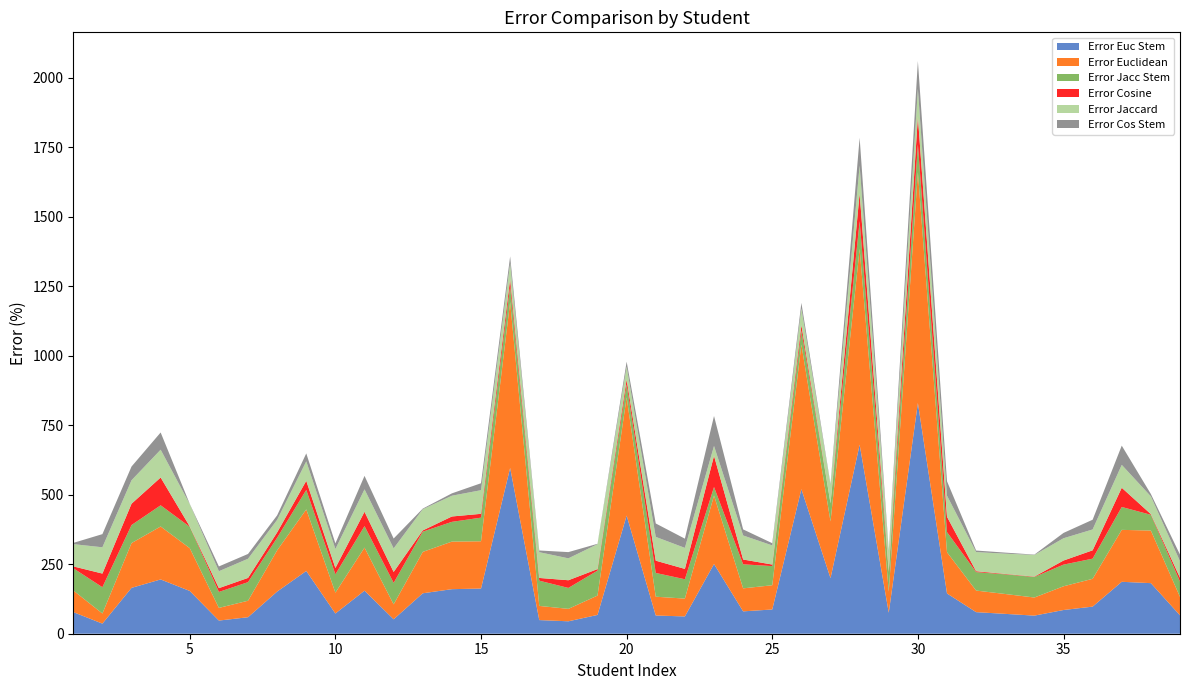

Reading right to left, extract all data points from this chart.

Error Euc Stem: 39=66.2	38=181.9	37=186.8	36=97.5	35=85.3	34=65.1	33=71.4	32=77.6	31=144.8	30=830.0	29=75.6	28=680.0	27=200.0	26=520.0	25=87.2	24=80.5	23=250.8	22=62.2	21=65.5	20=425.0	19=67.6	18=44.7	17=49.1	16=596.4	15=162.5	14=160.2	13=145.5	12=51.9	11=154.8	10=72.7	9=225.7	8=151.6	7=59.3	6=47.3	5=153.8	4=195.2	3=164.9	2=36.4	1=77.8
Error Euclidean: 39=66.2	38=189.2	37=186.8	36=100.0	35=85.3	34=65.1	33=71.4	32=77.6	31=148.3	30=830.0	29=75.6	28=704.0	27=203.8	26=520.0	25=87.2	24=82.7	23=246.2	22=64.2	21=67.6	20=425.0	19=69.7	18=44.7	17=50.9	16=596.4	15=170.0	14=171.1	13=148.9	12=53.8	11=154.8	10=75.0	9=221.4	8=148.4	7=59.3	6=45.6	5=153.8	4=190.5	3=161.0	2=36.4	1=77.8
Error Jacc Stem: 39=55.4	38=56.6	37=82.4	36=72.5	35=77.9	34=73.8	33=70.7	32=66.4	31=72.4	30=100.0	29=68.9	28=100.0	27=65.4	26=50.0	25=68.8	24=86.5	23=30.8	22=69.6	21=85.5	20=46.4	19=89.7	18=75.3	17=90.8	16=57.1	15=85.0	14=71.1	13=72.7	12=77.2	11=77.4	10=65.9	9=70.0	8=45.2	7=66.9	6=57.4	5=76.9	4=76.2	3=64.9	2=94.5	1=80.0
Error Cosine: 39=13.5	38=2.4	37=69.1	36=30.0	35=14.7	34=1.3	33=1.5	32=3.2	31=55.2	30=100.0	29=4.4	28=100.0	27=0.0	26=20.0	25=5.6	24=17.3	23=112.3	22=37.2	21=44.1	20=17.9	19=5.5	18=27.6	17=9.8	16=25.0	15=13.8	14=19.3	13=4.5	12=39.2	11=51.6	10=22.7	9=32.9	8=19.4	7=15.2	6=13.6	5=1.1	4=100.0	3=76.6	2=49.1	1=6.7
Error Jaccard: 39=59.5	38=63.9	37=82.4	36=75.0	35=80.1	34=77.9	33=72.9	32=68.8	31=75.9	30=100.0	29=71.1	28=100.0	27=65.4	26=60.0	25=68.8	24=86.5	23=35.4	22=75.7	21=85.5	20=46.4	19=89.7	18=78.8	17=92.6	16=57.1	15=85.0	14=74.7	13=76.1	12=84.8	11=80.6	10=68.2	9=70.0	8=45.2	7=69.0	6=60.9	5=80.2	4=100.0	3=84.4	2=94.5	1=80.0
Error Cos Stem: 39=23.6	38=8.4	37=69.1	36=35.0	35=19.1	34=1.3	33=3.8	32=5.6	31=51.7	30=100.0	29=4.4	28=100.0	27=3.8	26=20.0	25=8.0	24=21.8	23=107.7	22=33.1	21=48.3	20=17.9	19=1.4	18=22.4	17=6.1	16=25.0	15=25.0	14=8.4	13=2.3	12=35.4	11=48.4	10=20.5	9=28.6	8=16.1	7=17.2	6=17.2	5=1.1	4=61.9	3=49.4	2=47.3	1=4.4